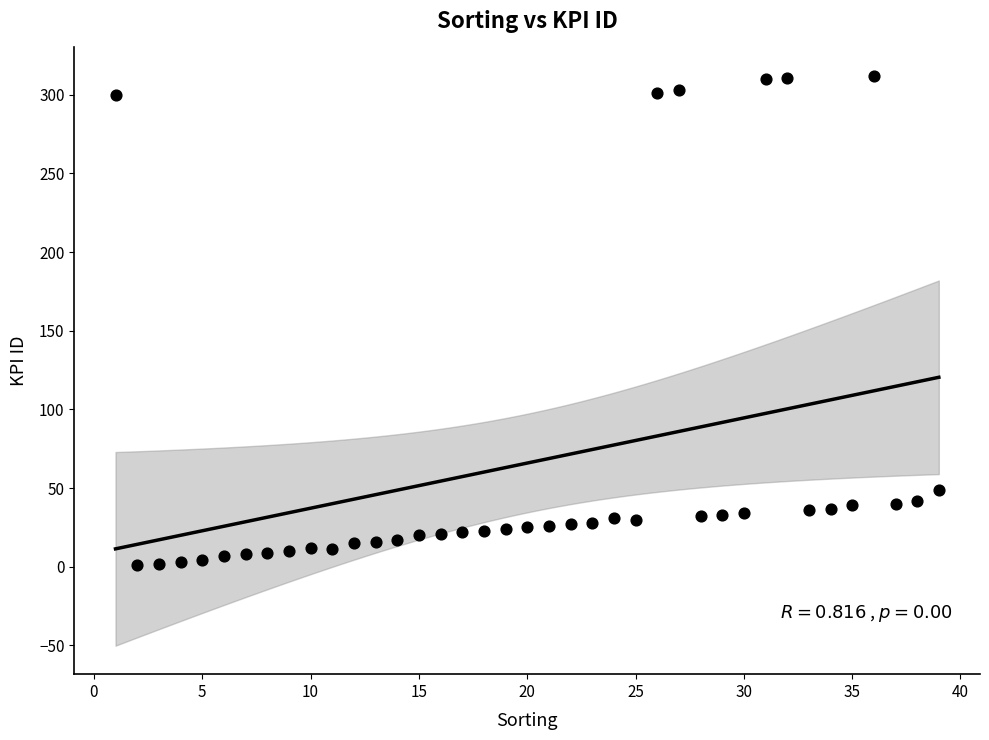

What is the range of Y values (max minus min)?

311